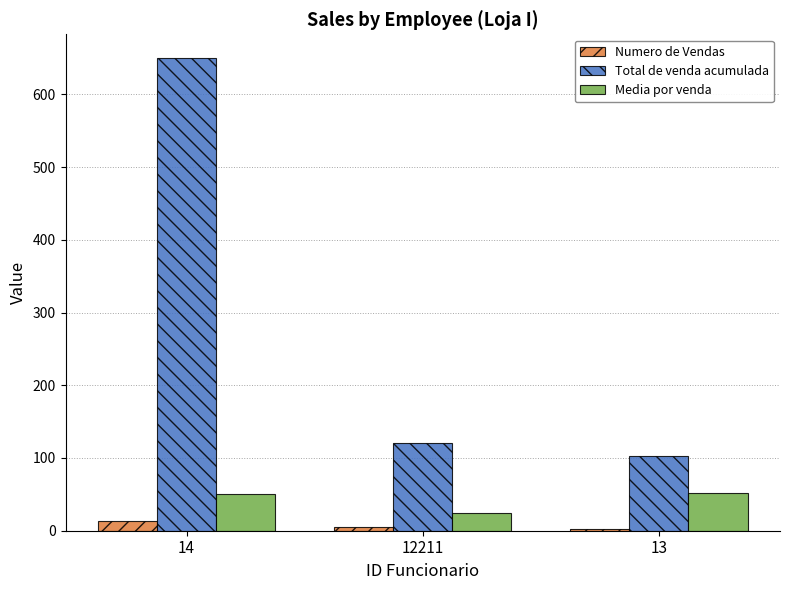

How many data points does each series have?

3